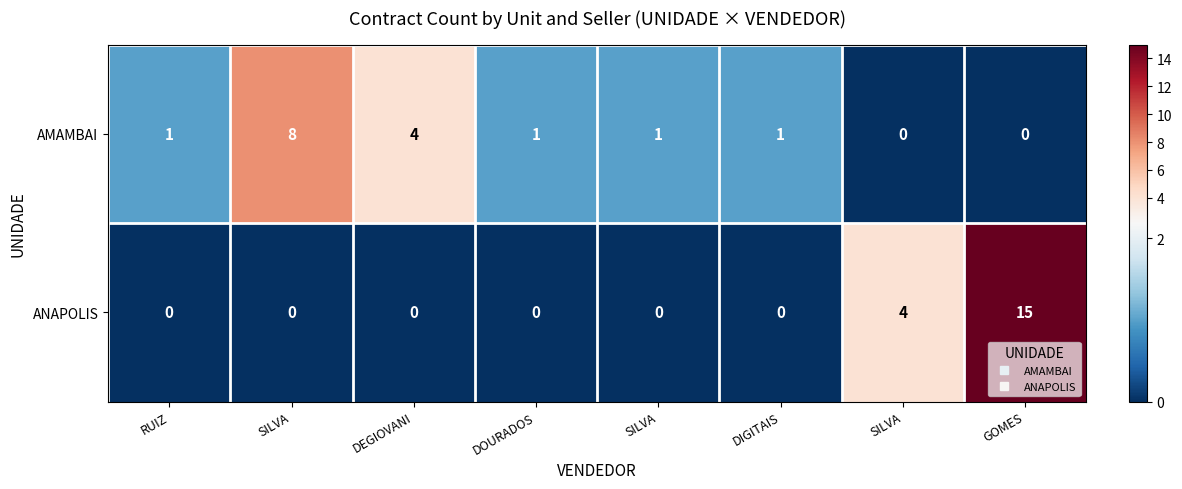

How many positive values does the ANAPOLIS series have?

2